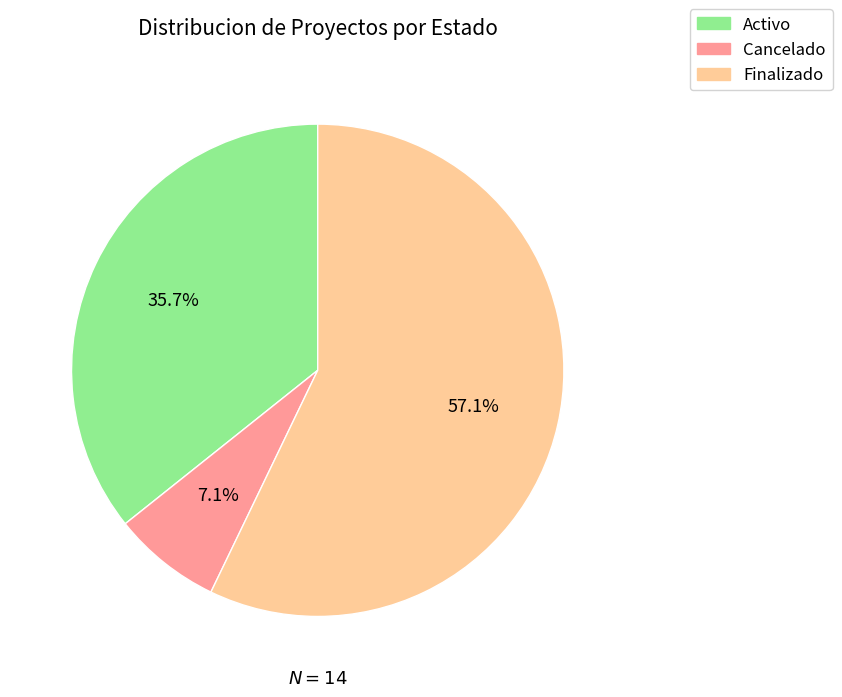

Between Finalizado and Cancelado, which is larger?

Finalizado